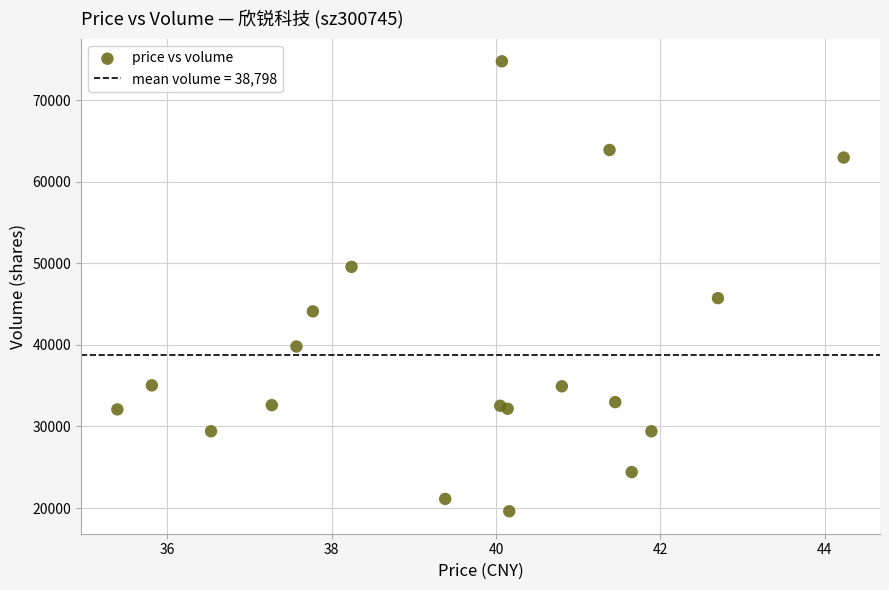

What Y value in the scatter plot is closest to 47187?

45735